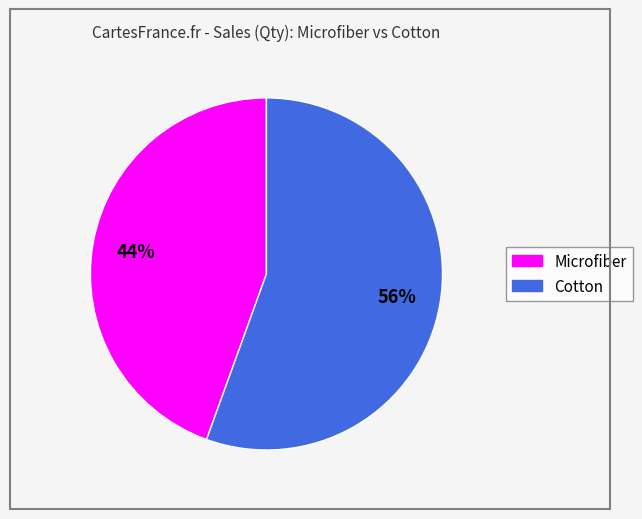

Is Cotton the majority of the pie?

Yes